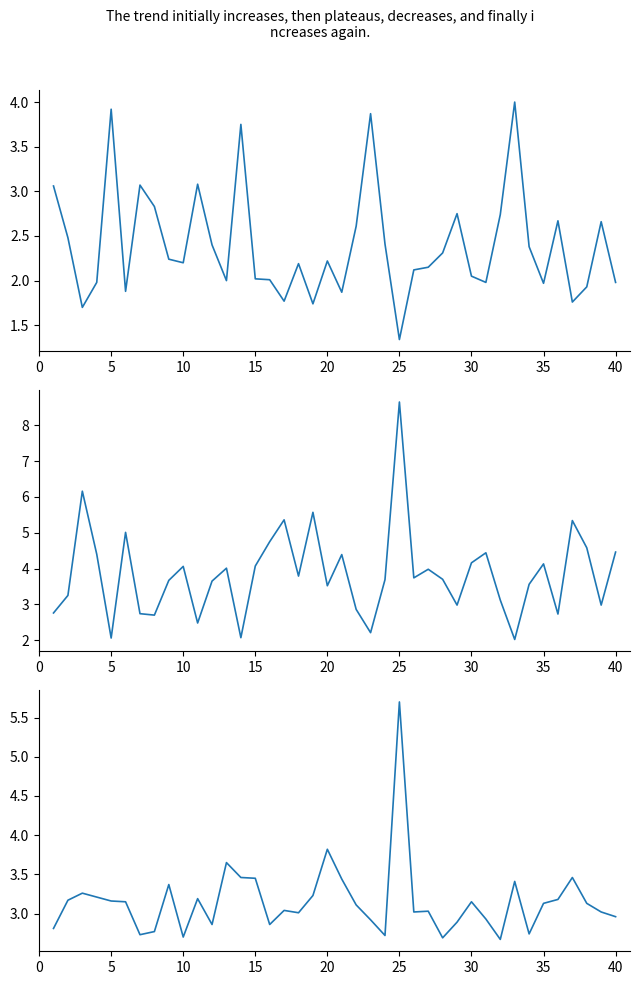

What is the difference between the maximum and minimum values in the draw_closing_odds series?

3.0